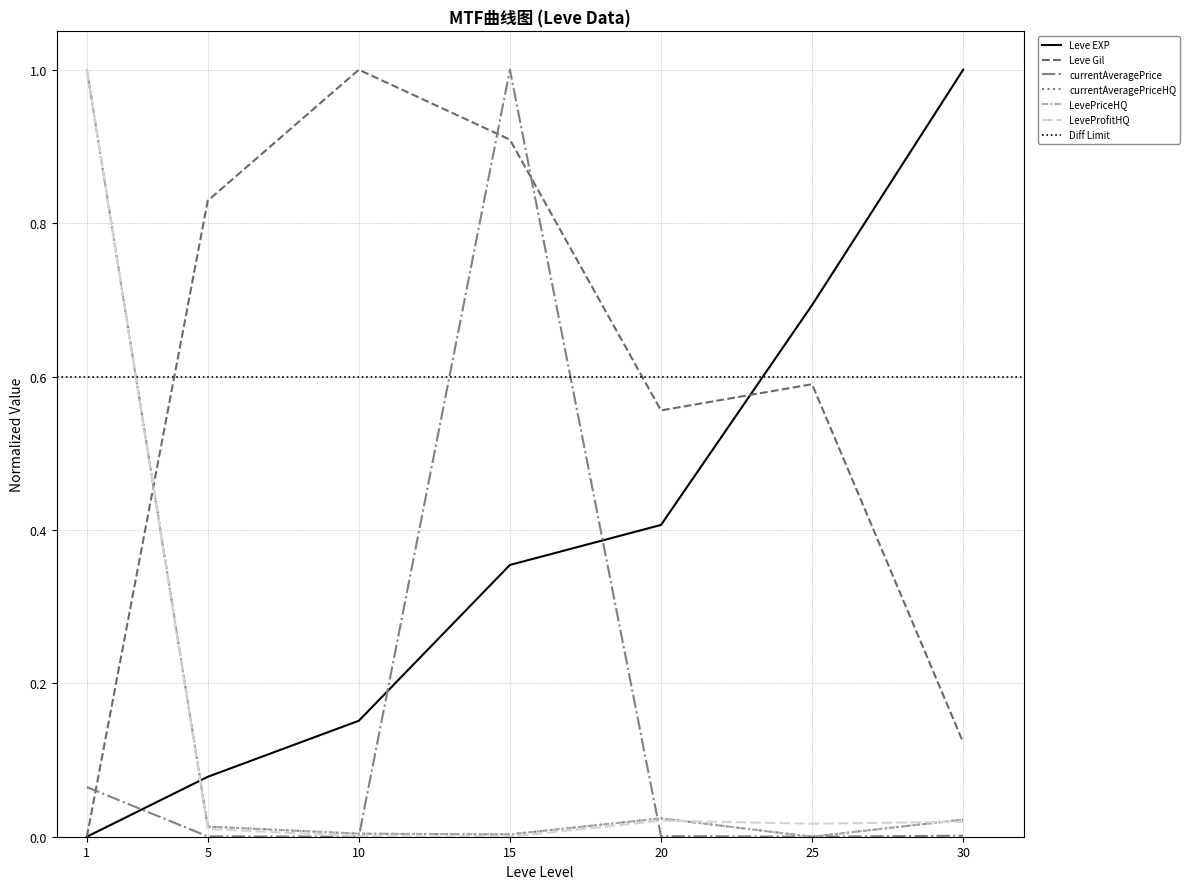

Does the chart display data point markers on the line(s)?

No